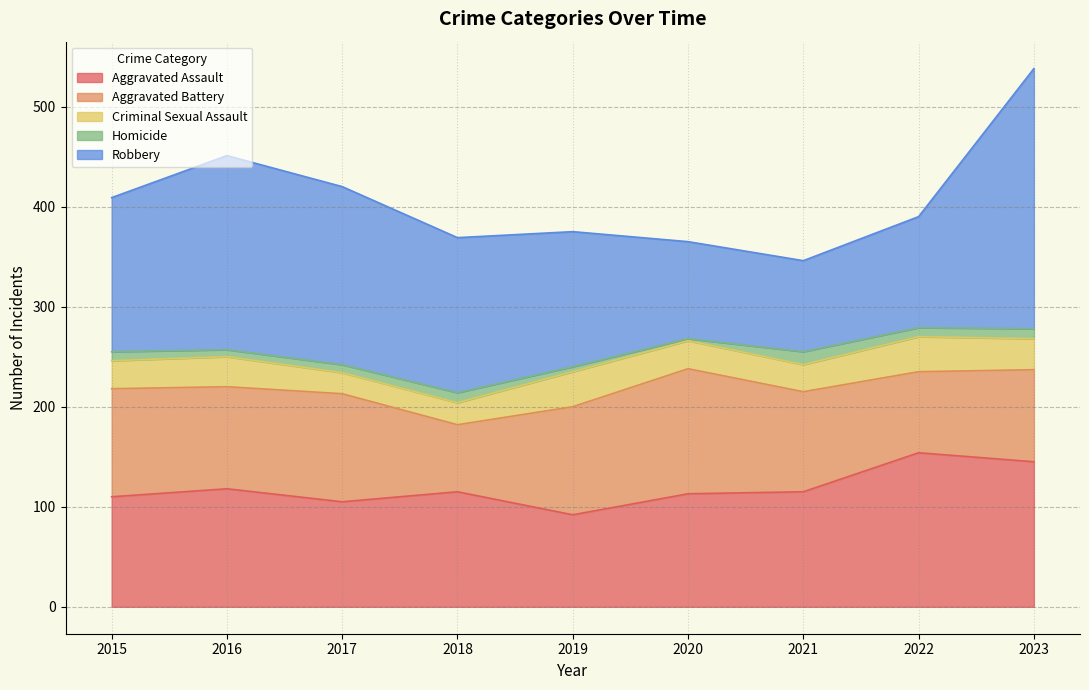

What is the value of the Aggravated Battery point at the 1st from the left?

108